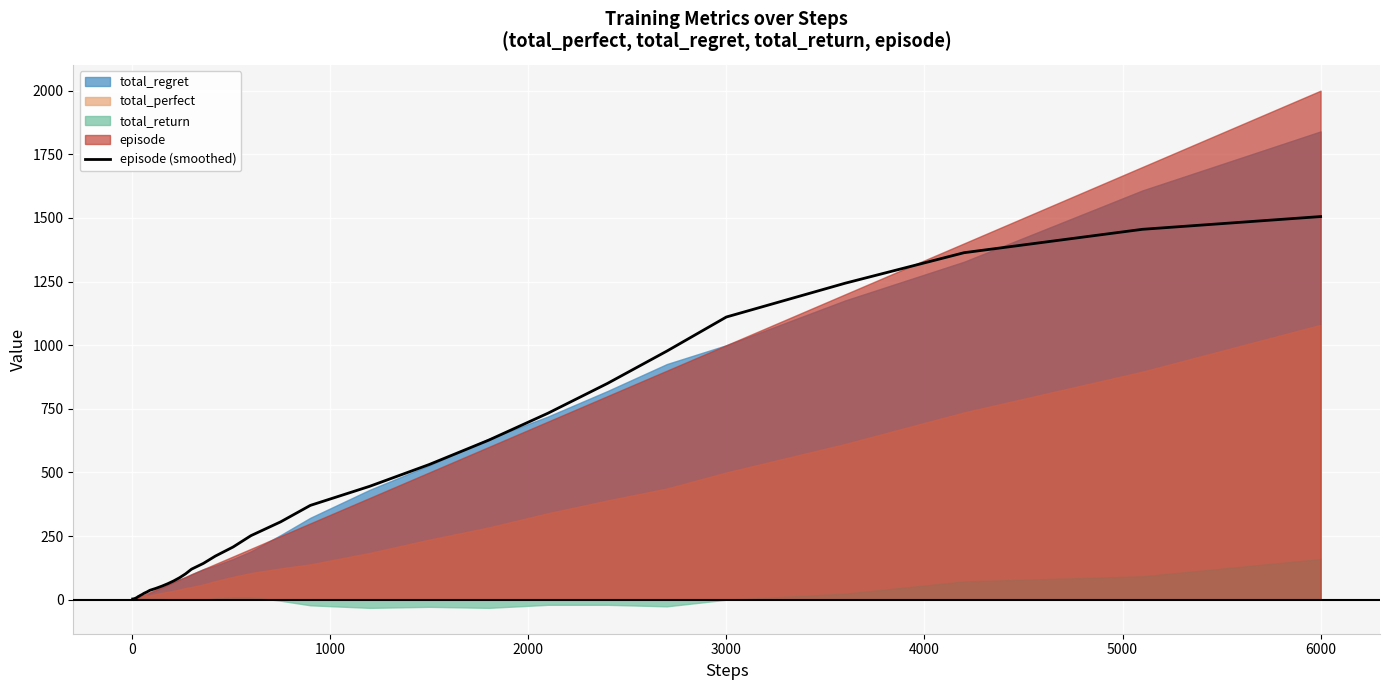

What is the highest value of the episode (smoothed) series?

1505.4